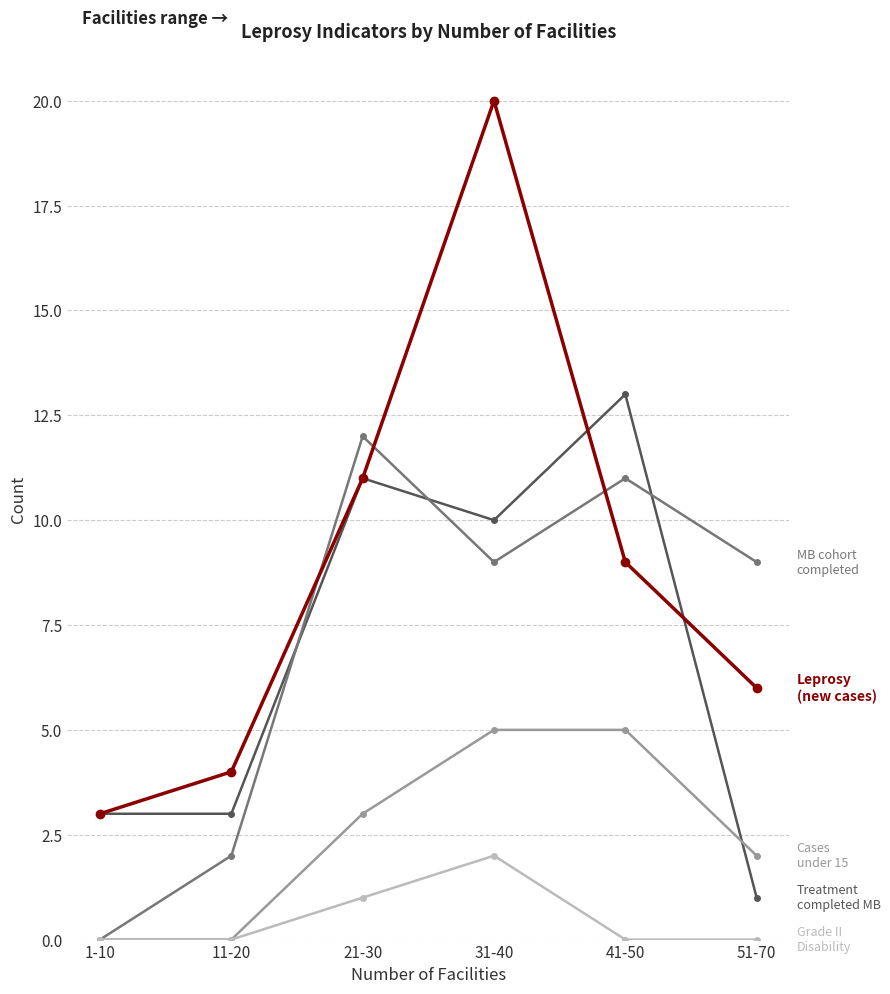

What position from the right is 51-70?

1